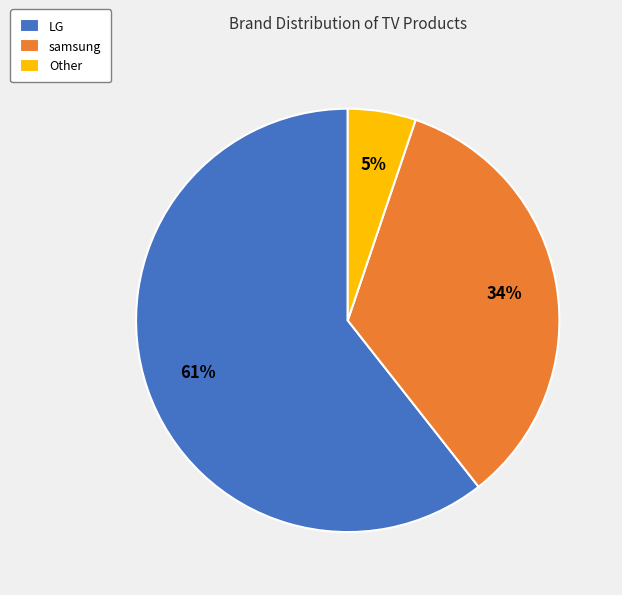

Do Other and samsung together represent more than half of the pie?

No